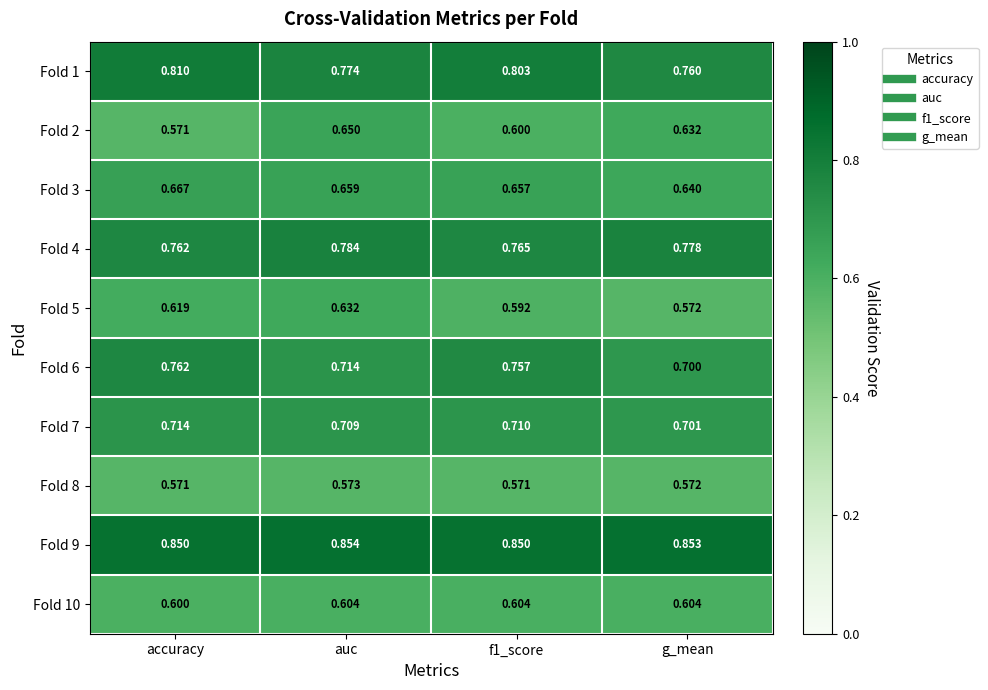

Where is Fold 2 nearest to the value 0?

accuracy